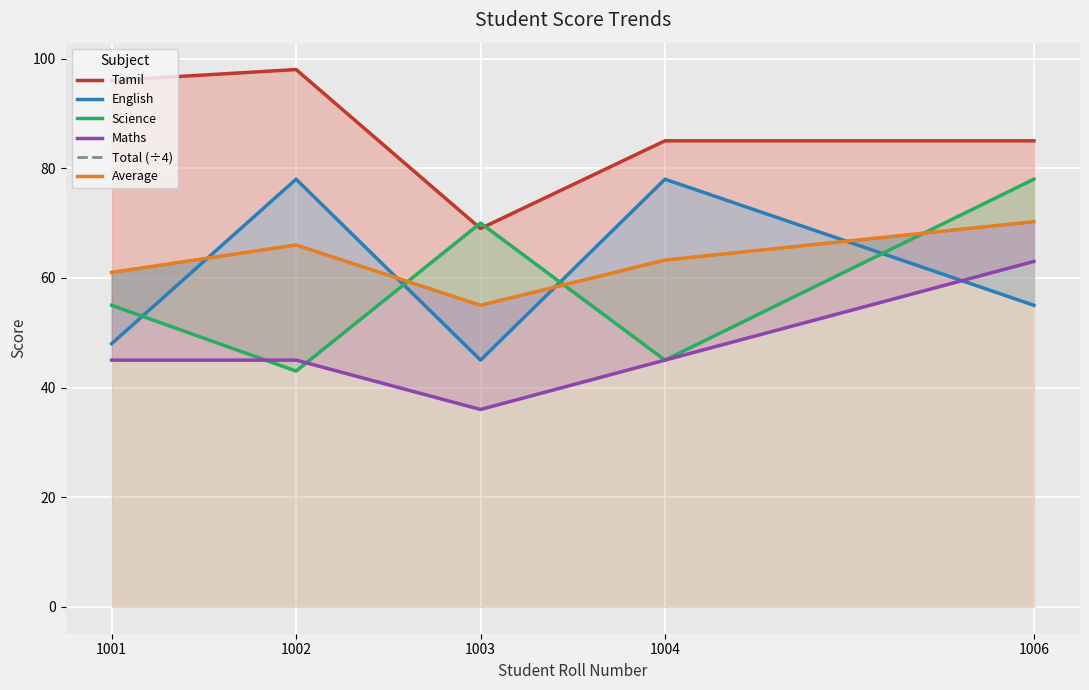

True or false: English and Average intersect in this chart.

True